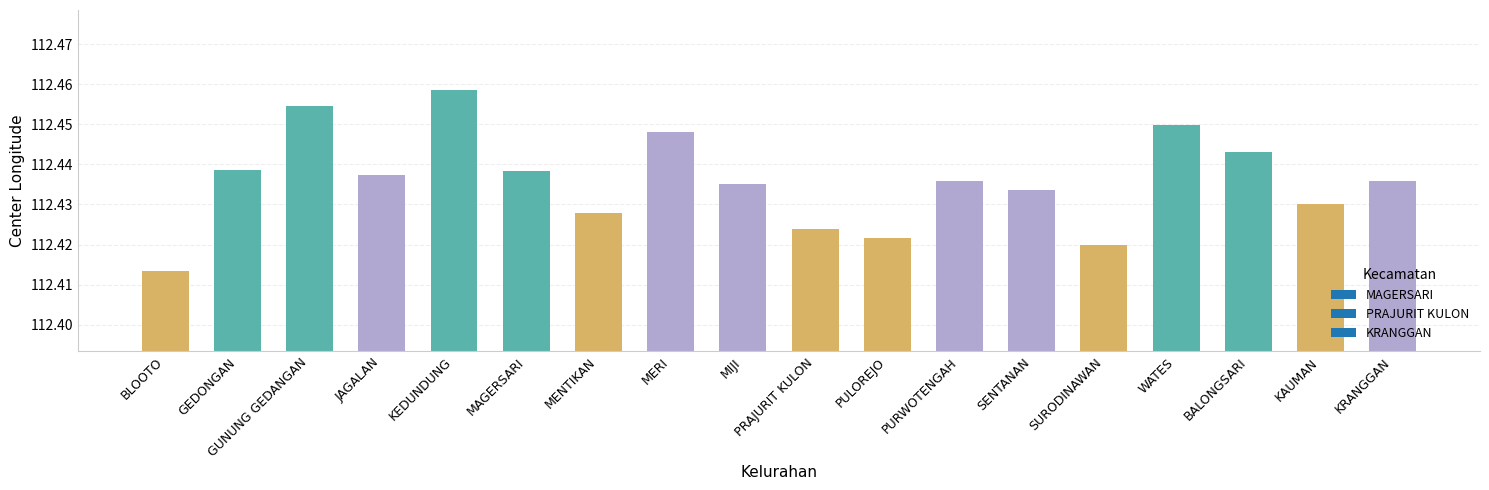

How many values are between 112 and 113?

18